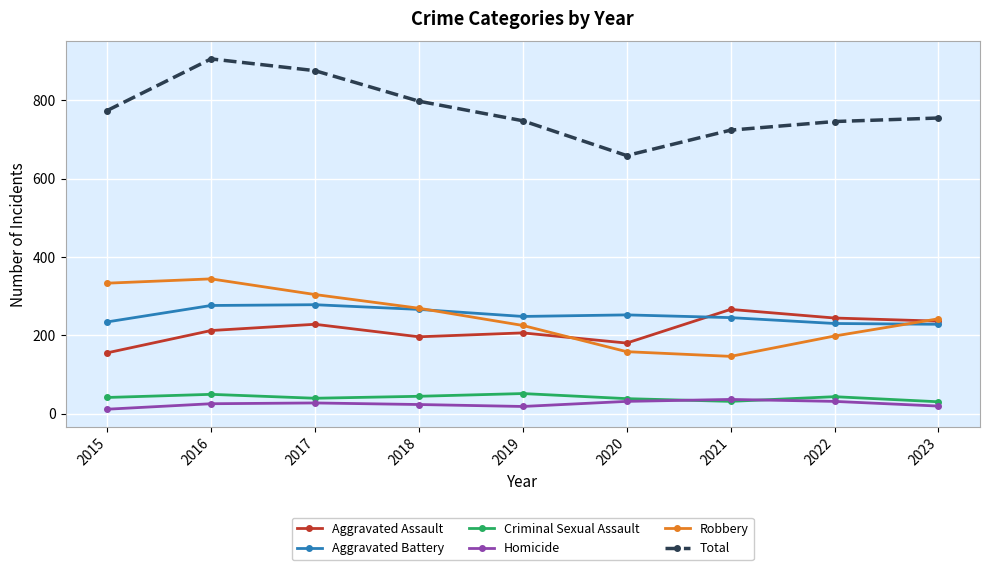

Does the chart display data point markers on the line(s)?

Yes